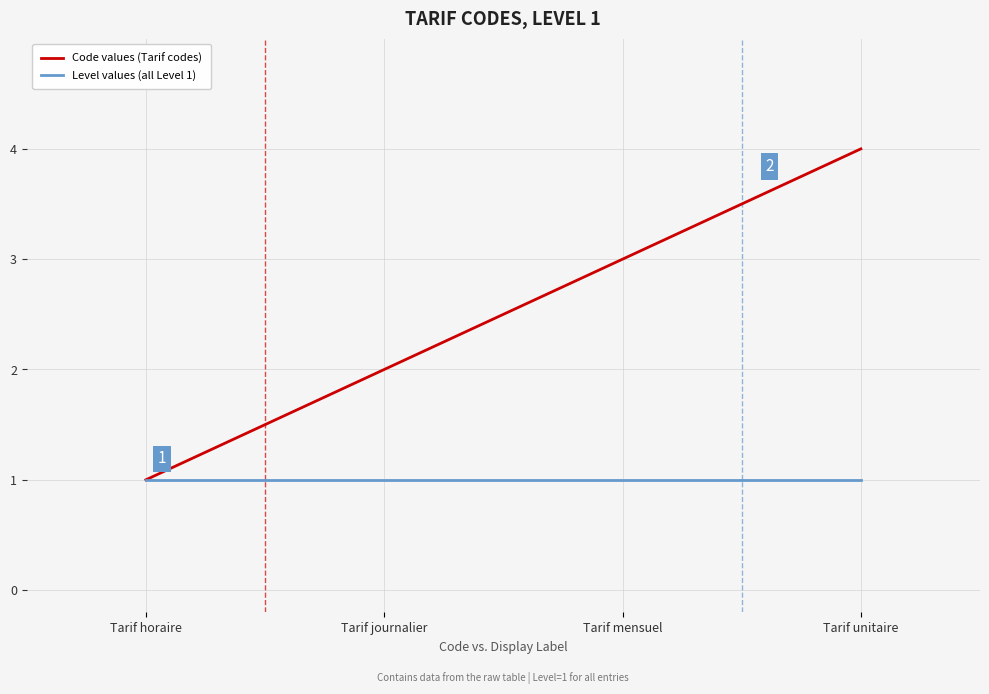

Which series has the largest total across all categories?

Code values (Tarif codes)